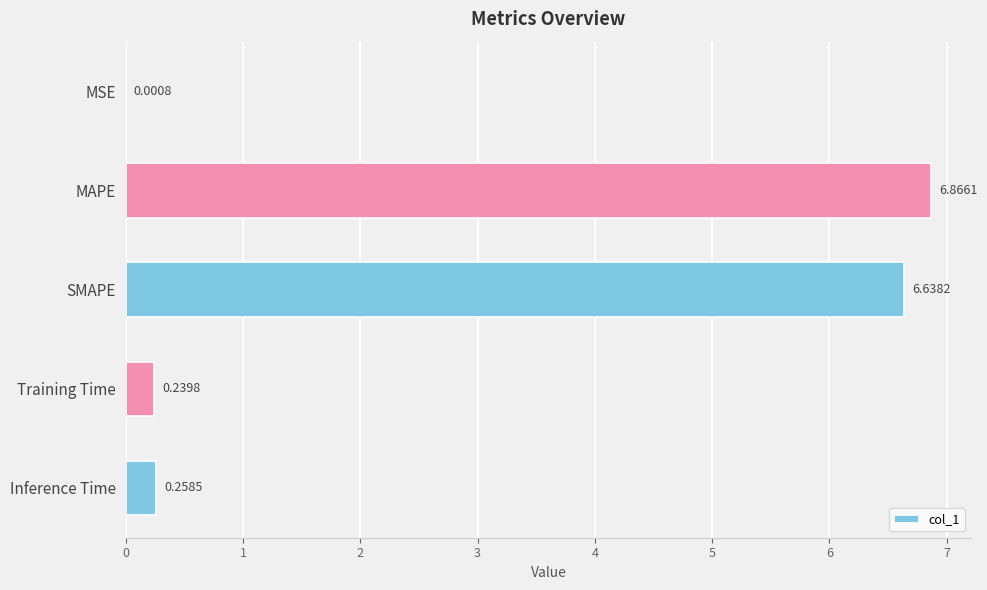

Are the bars horizontal?

Yes